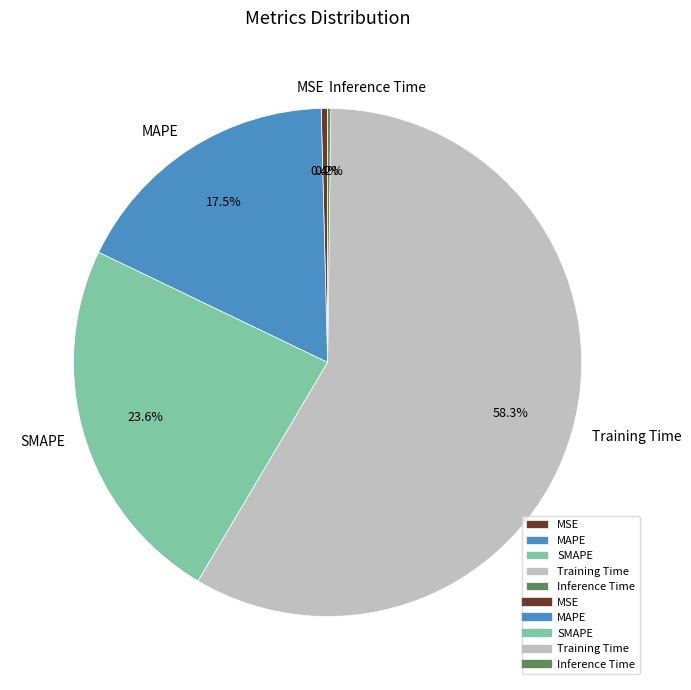

How much of the chart is everything except MSE?

99.6%